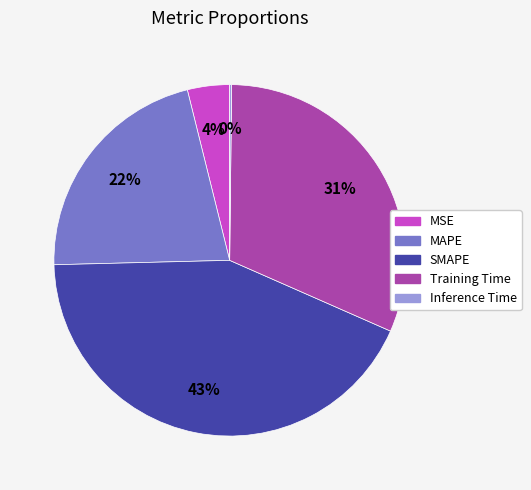

Which category has the biggest portion of the pie?

SMAPE